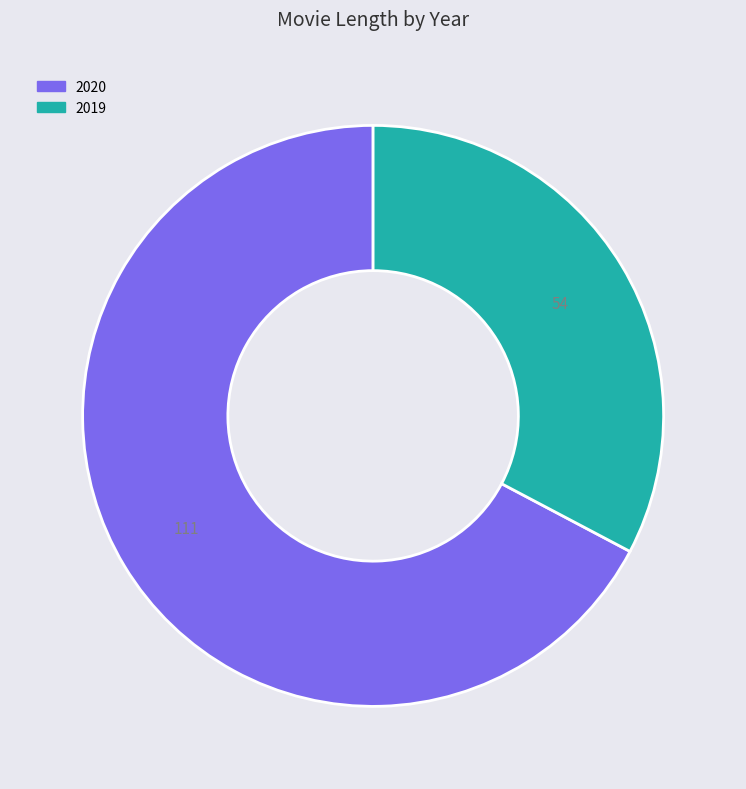

How many segments does this pie chart have?

2